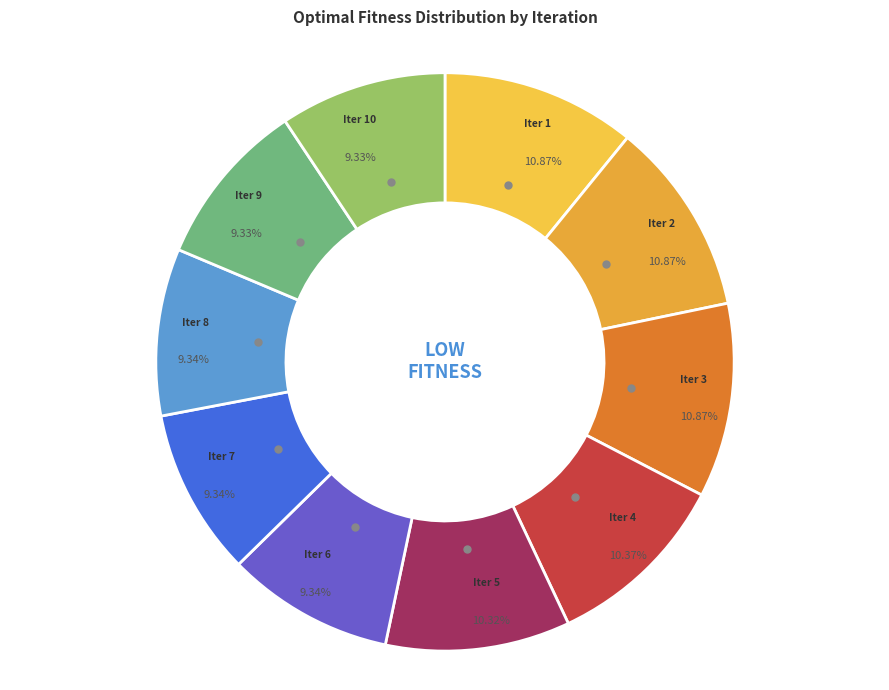

Approximately how many times larger is the value at Iter 8 compared to Iter 9?

1.0